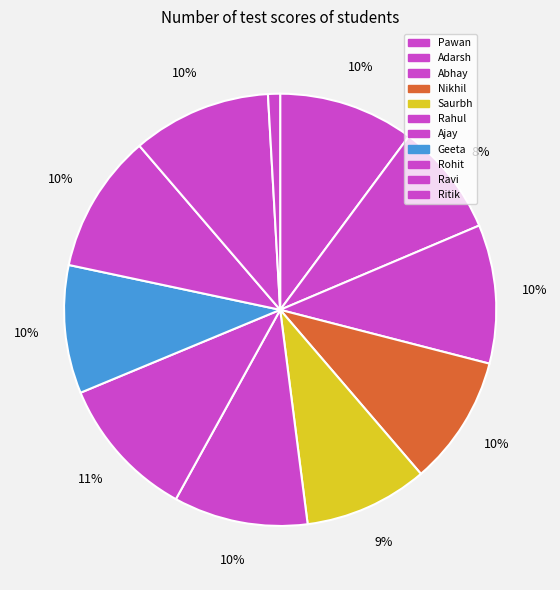

How many slices are in this pie chart?

11